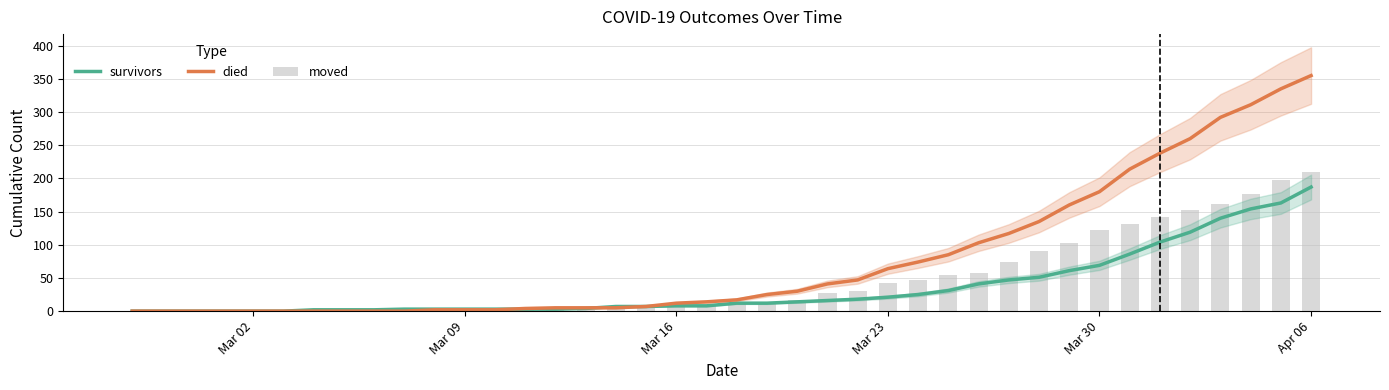

Which series has the largest range (max minus min)?

died